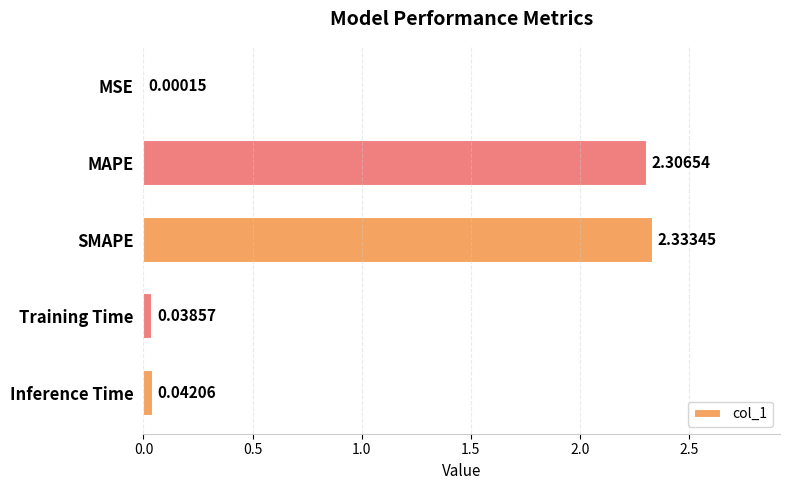

At which category does the chart reach its peak across all series?

SMAPE